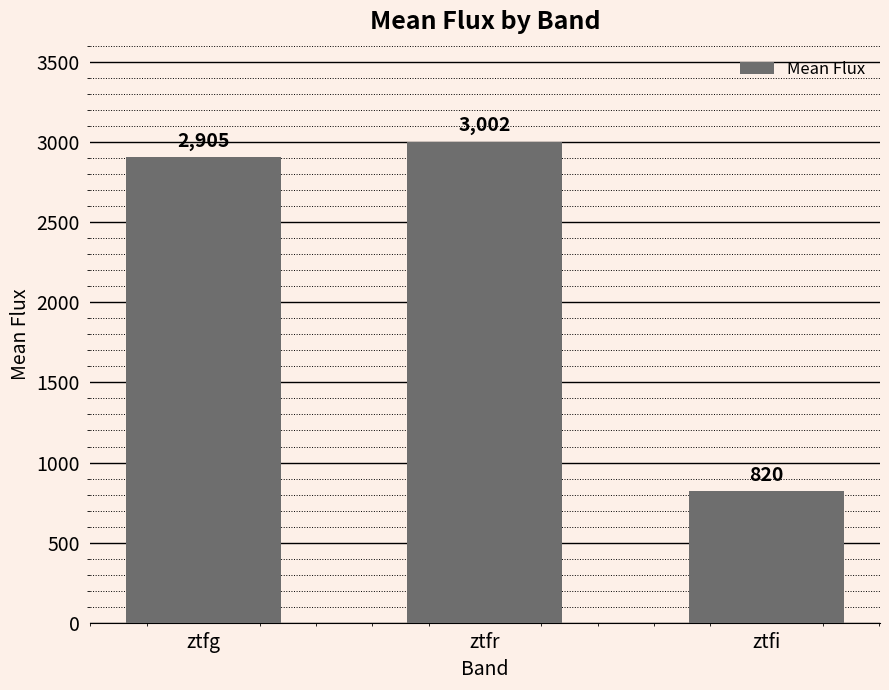

Rank the categories by value from highest to lowest.

ztfr, ztfg, ztfi